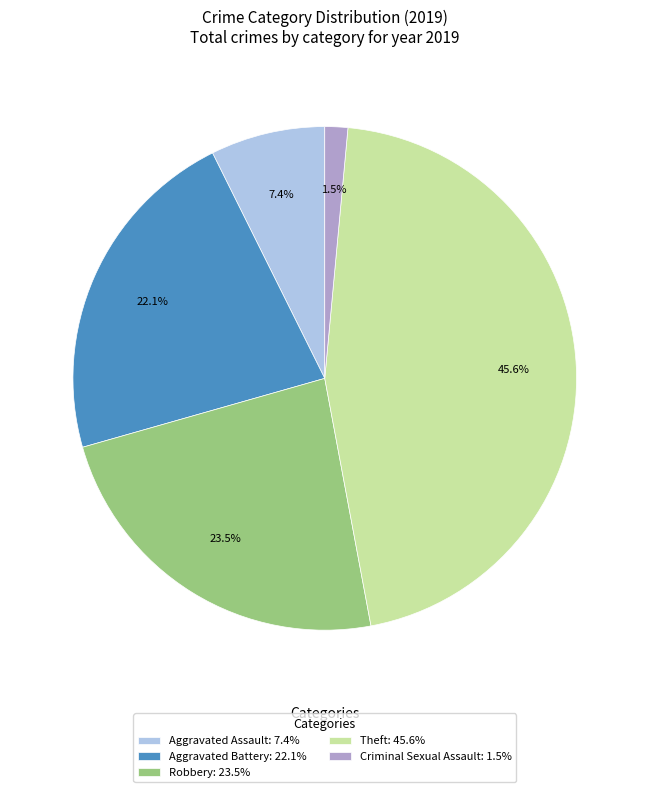

Combined, what portion of the pie is Aggravated Battery: 22.1% and Theft: 45.6%?

67.6%